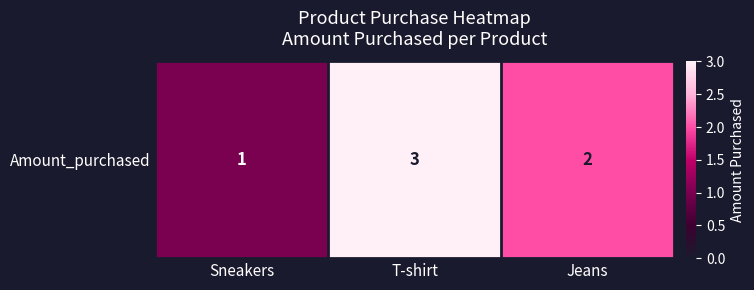

How many data points are less than 2?

1